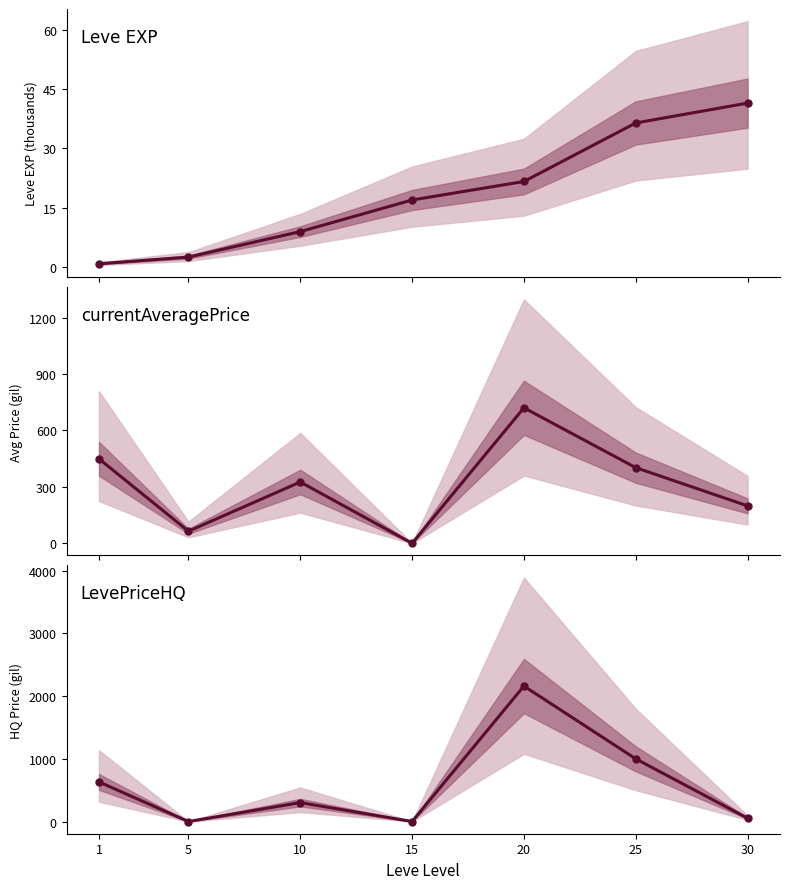

What is the sum of all currentAveragePrice values?

2160.8